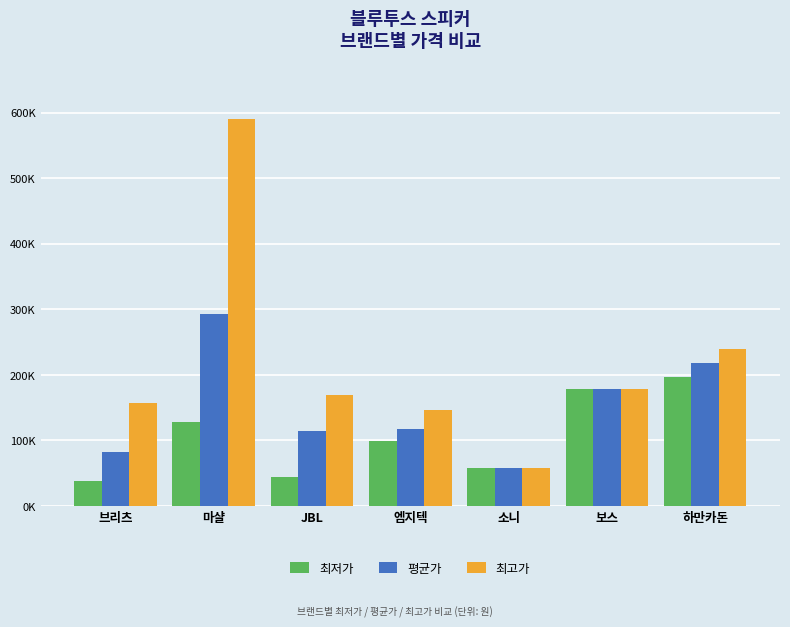

Where does the 최고가 series first go above 168980?

마샬